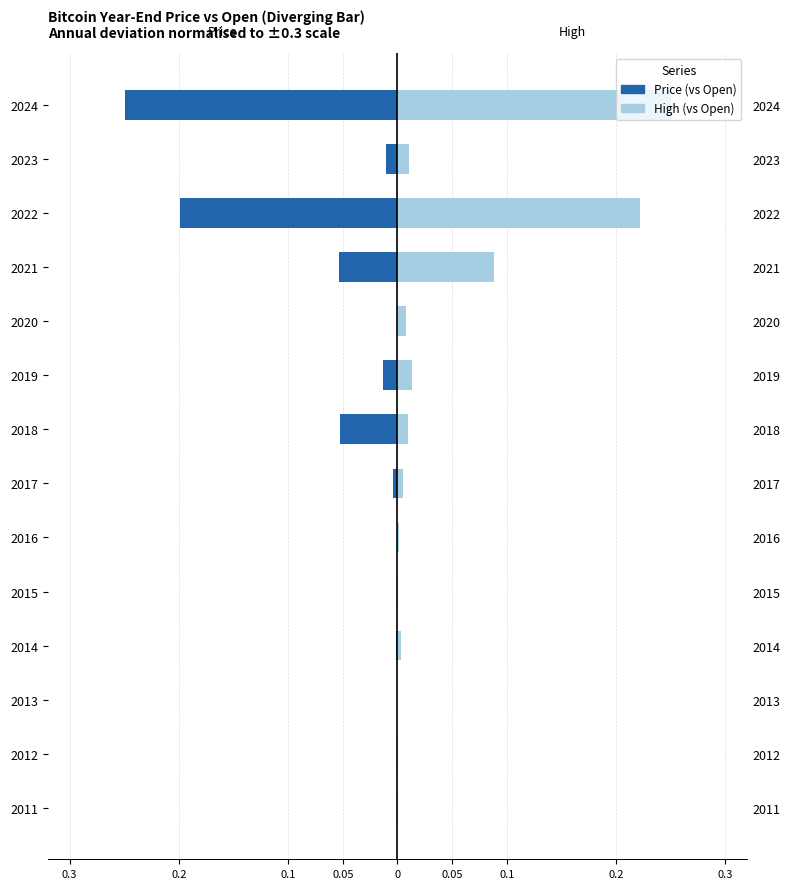

Are the bars grouped side by side (vs. stacked)?

Yes